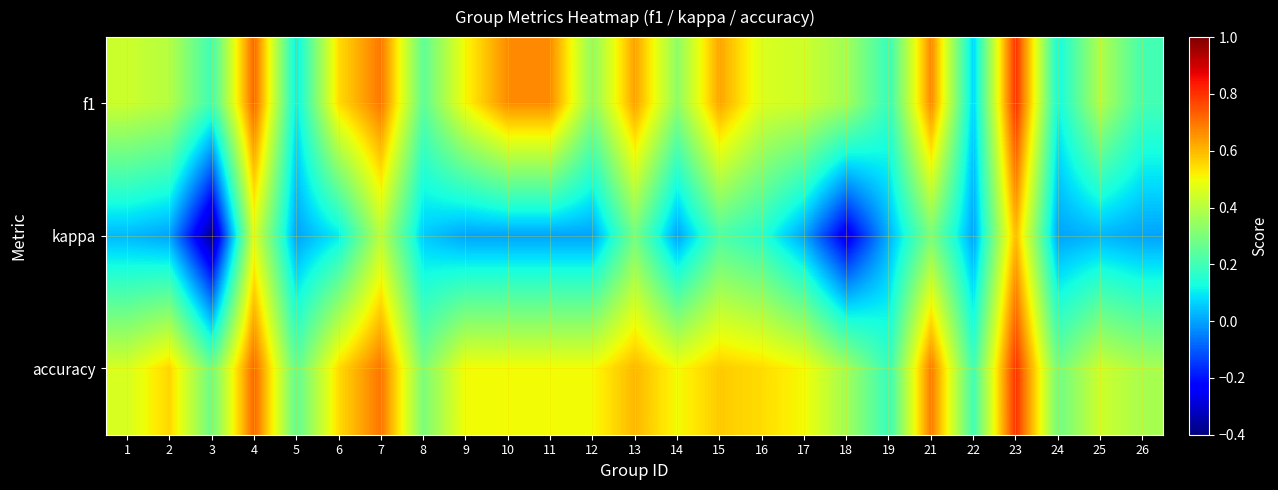

What is the spread (max minus min) of values at 8?

0.2